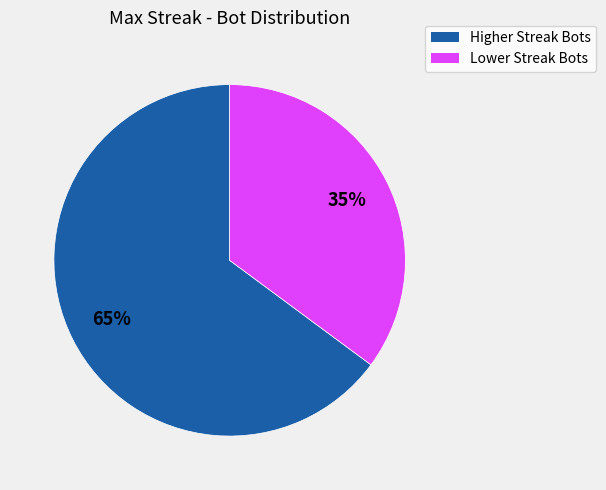

Approximately how many times larger is the value at Lower Streak Bots compared to Higher Streak Bots?

0.5